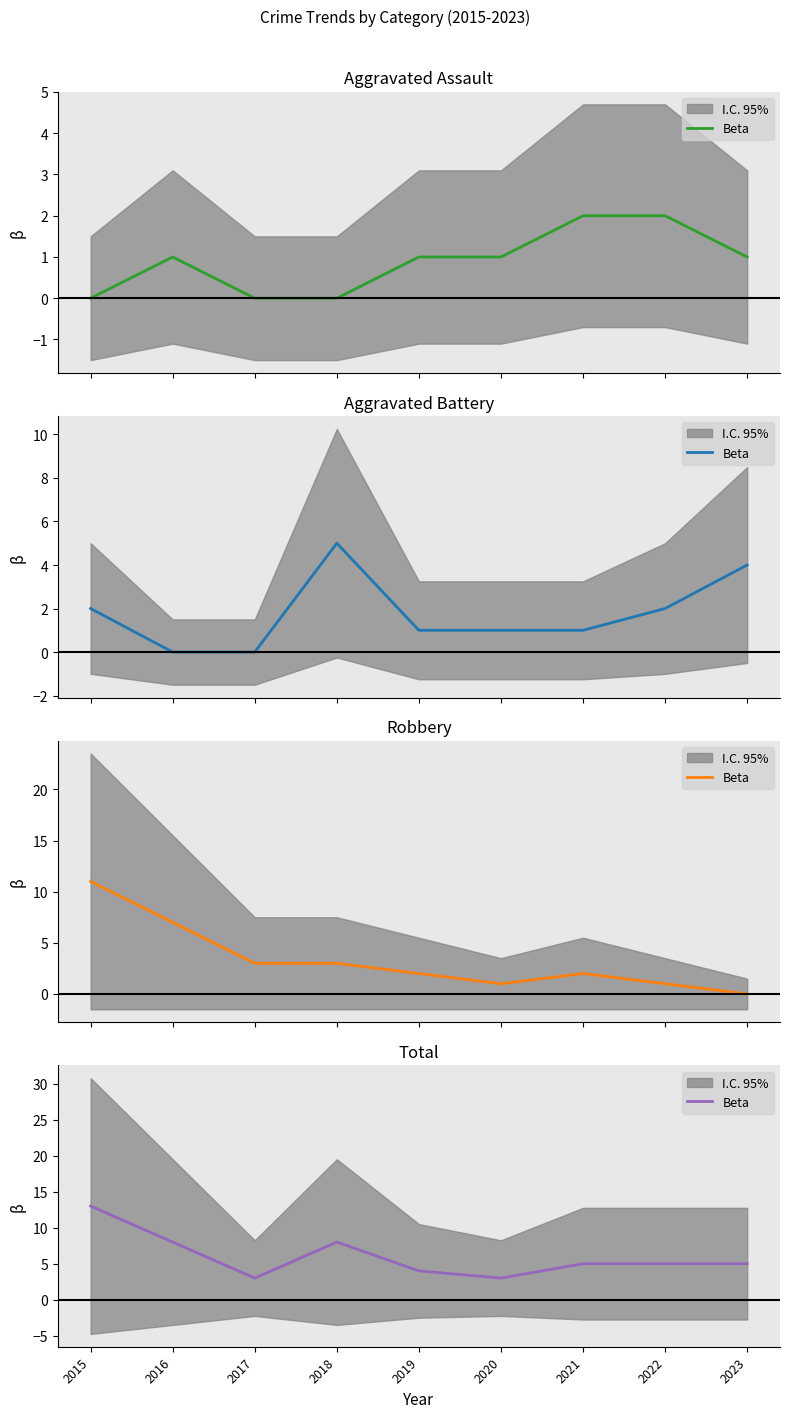

Where is the first local maximum?

2018